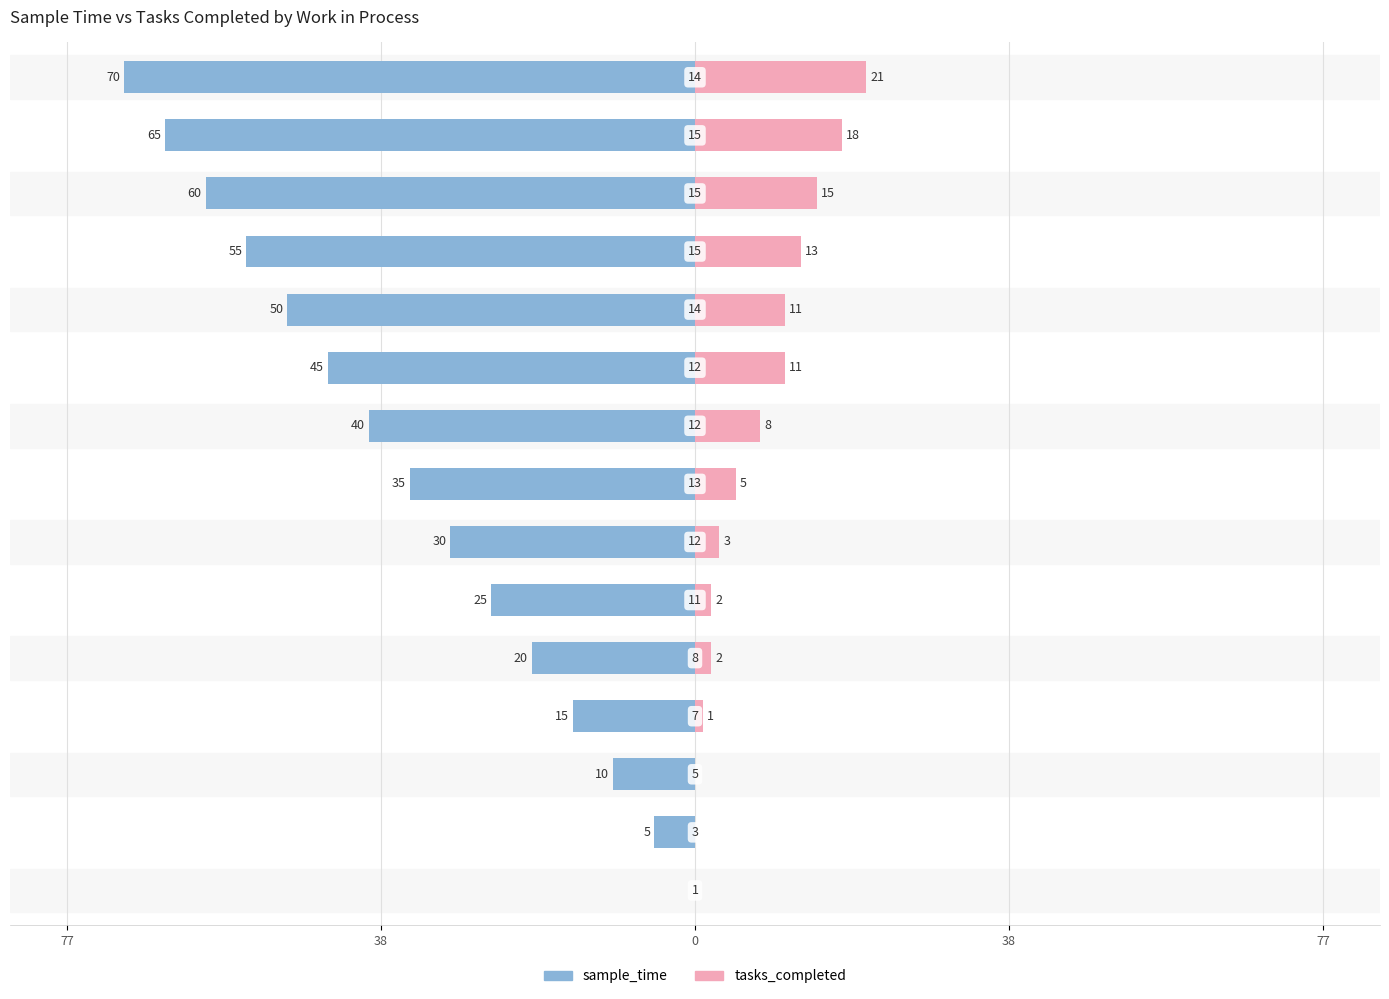

How many values in the tasks_completed series exceed 5?

7